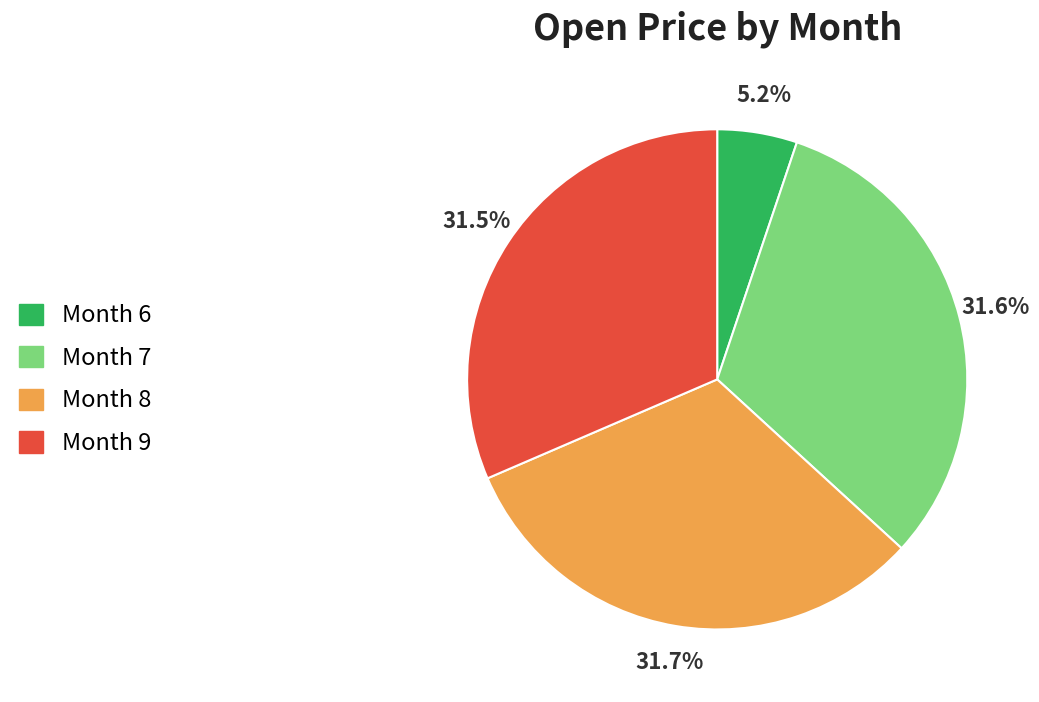

Is there a majority slice in this chart?

No